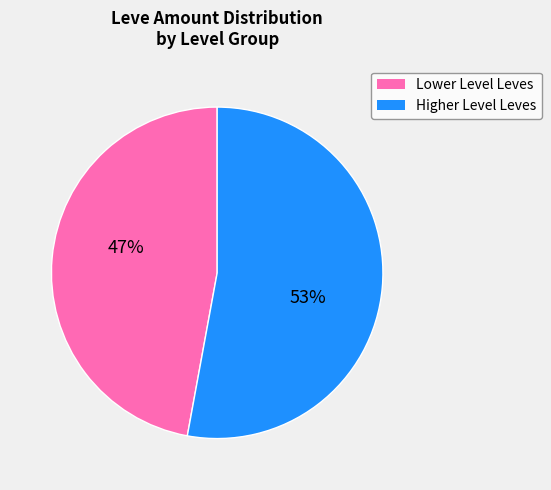

To the nearest percent, what is the average slice percentage?

50%